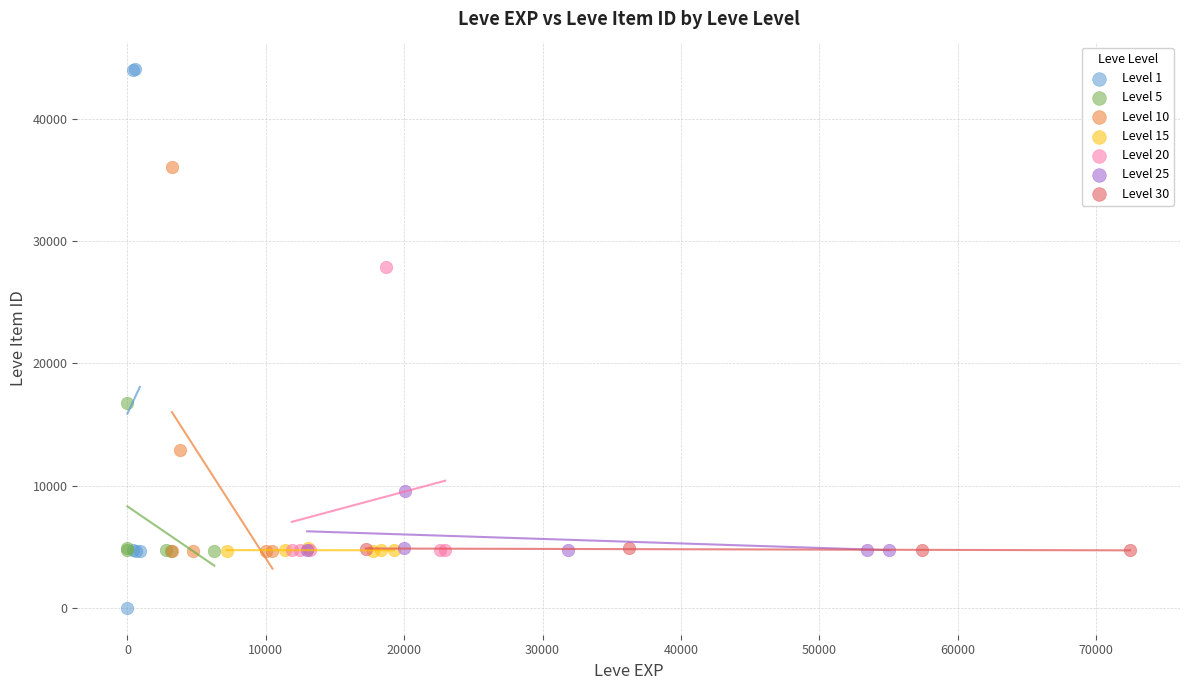

Which series reaches the minimum Y coordinate?

Level 1